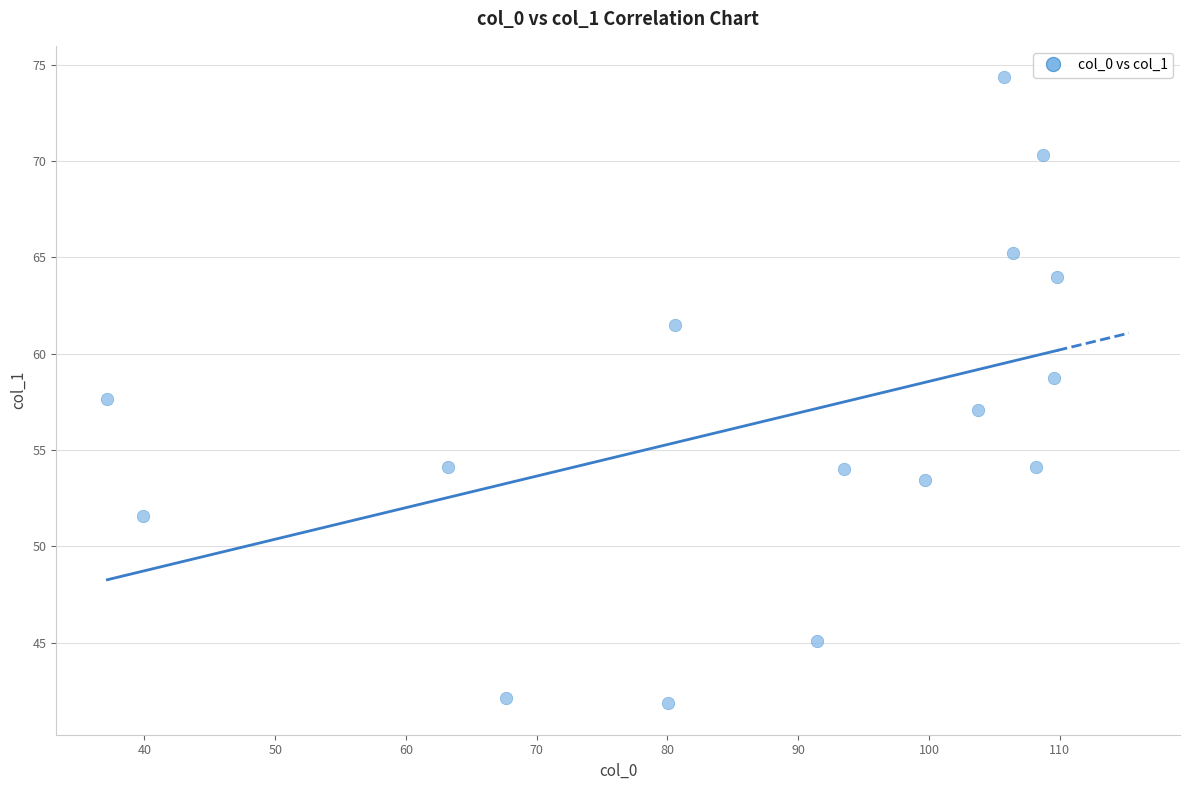

What is the range of X values (max minus min)?

72.6